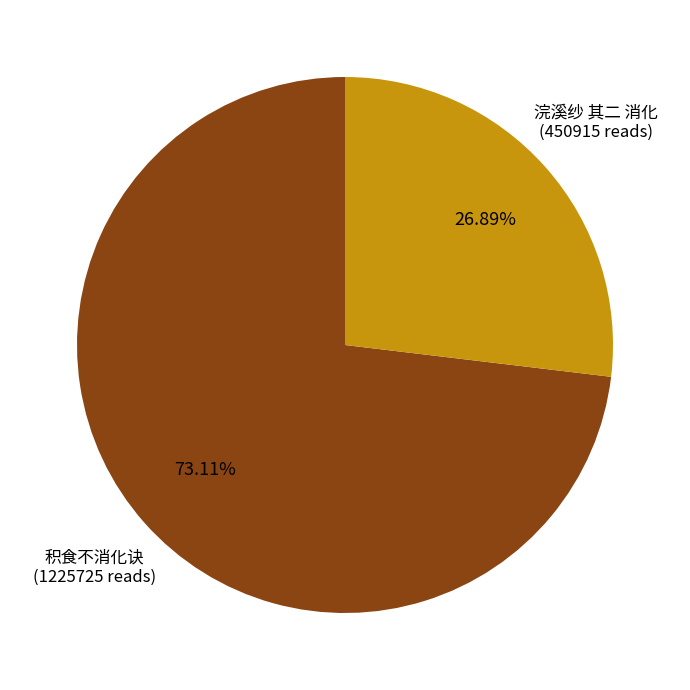

Is there a majority slice in this chart?

Yes